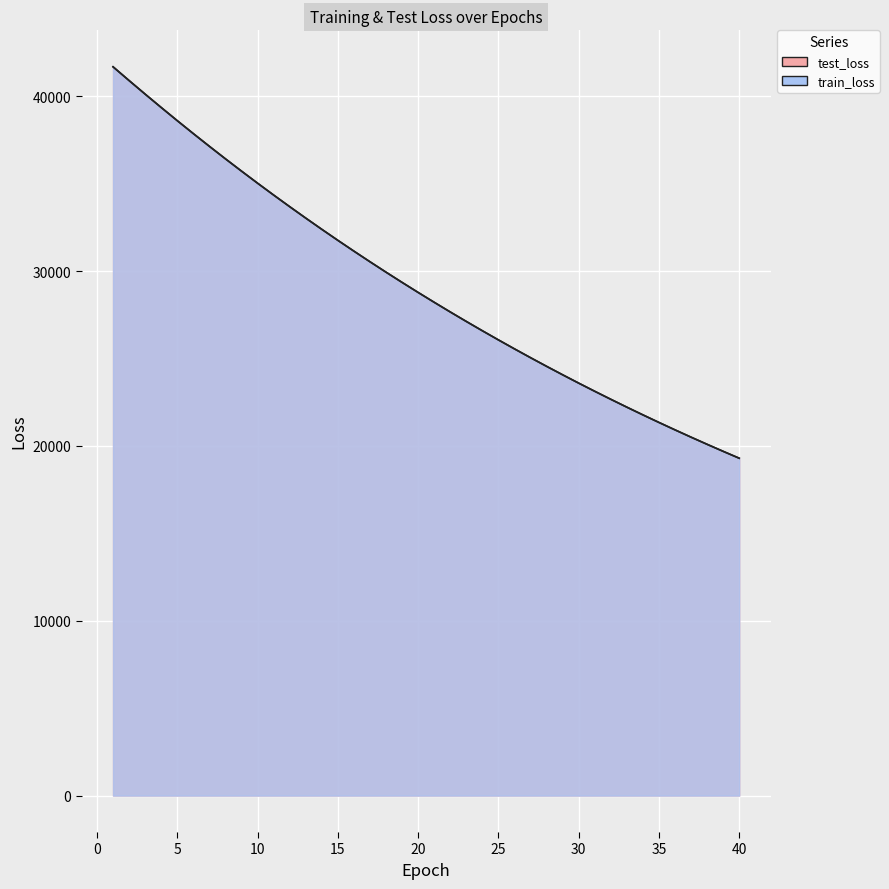

Rank the series by their average value, from lowest to highest.

train_loss, test_loss